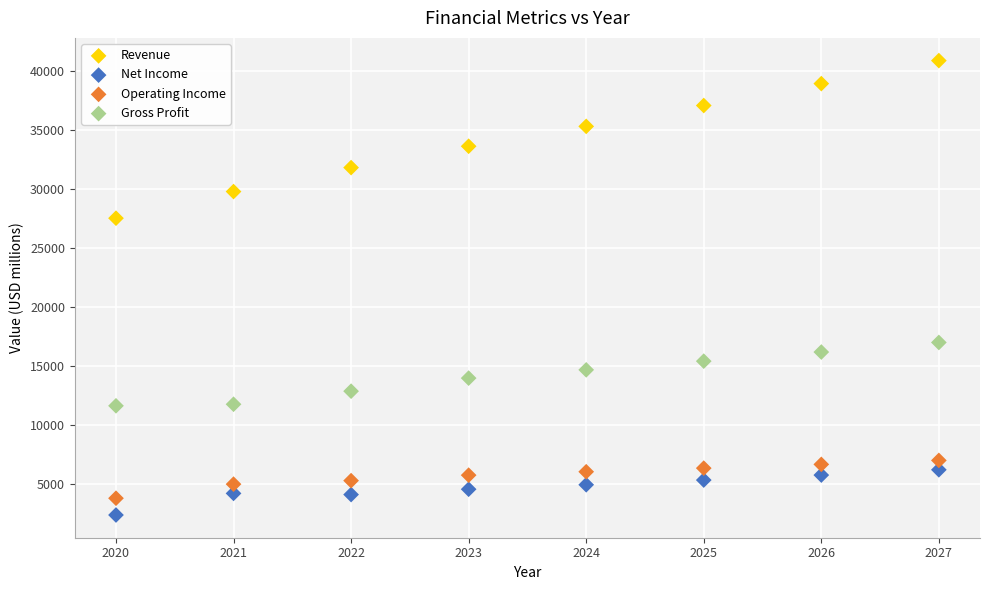

Which series reaches the maximum Y coordinate?

Revenue